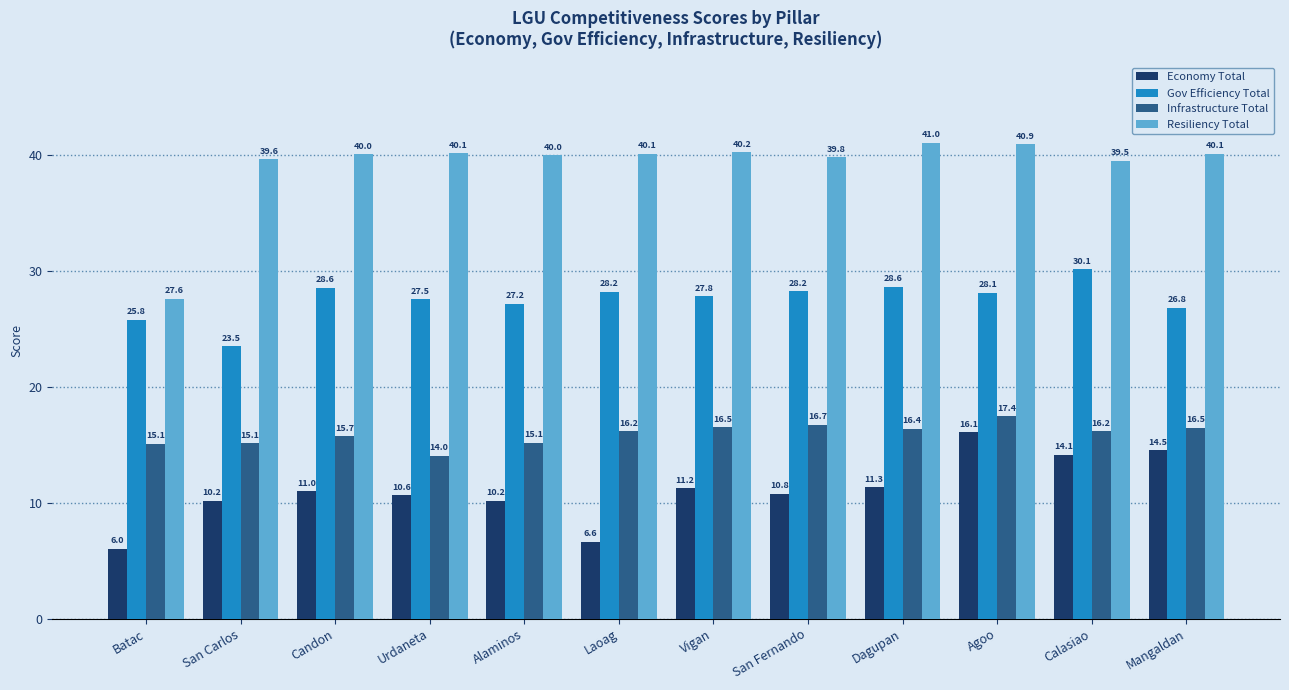

Which series changed the most between Laoag and San Fernando?

Economy Total